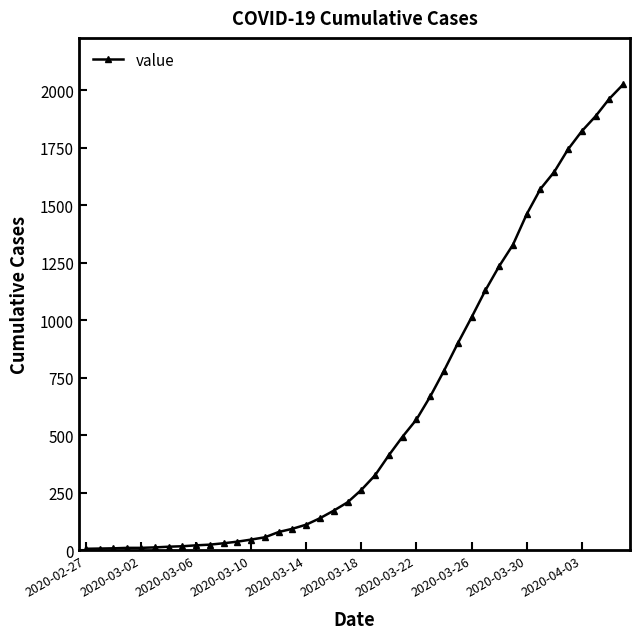

What is the greatest value displayed?

2025